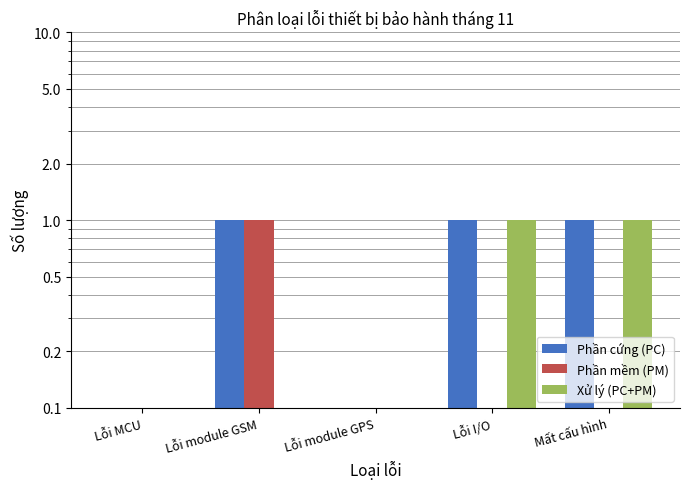

How many groups of bars are there?

5